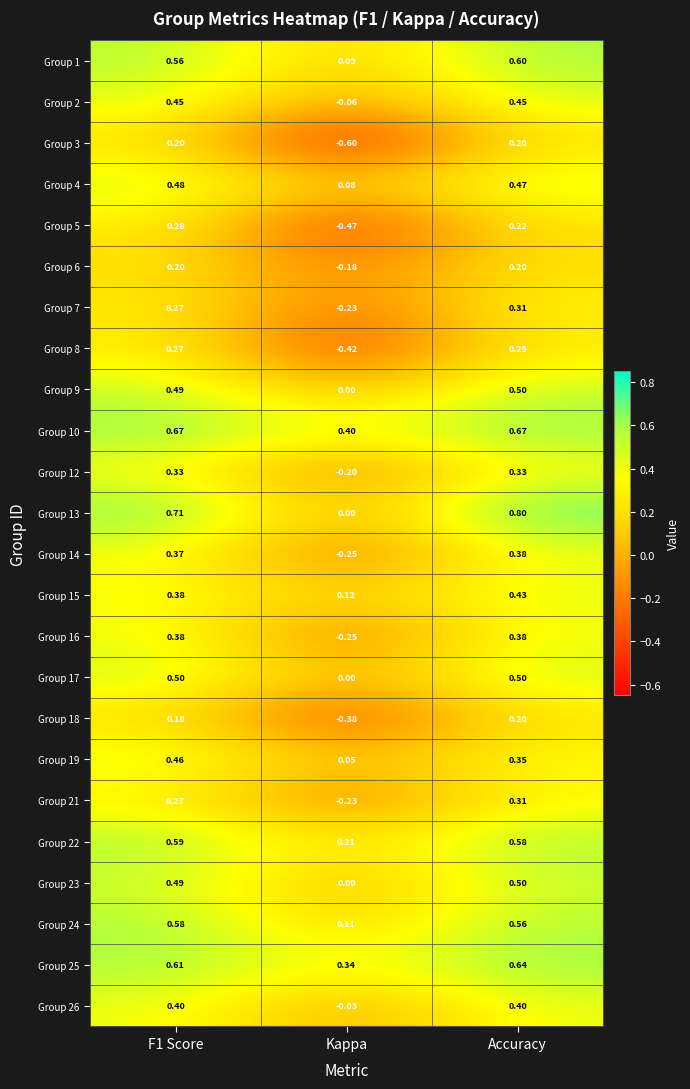

Which category has the lowest value across all series?

Kappa